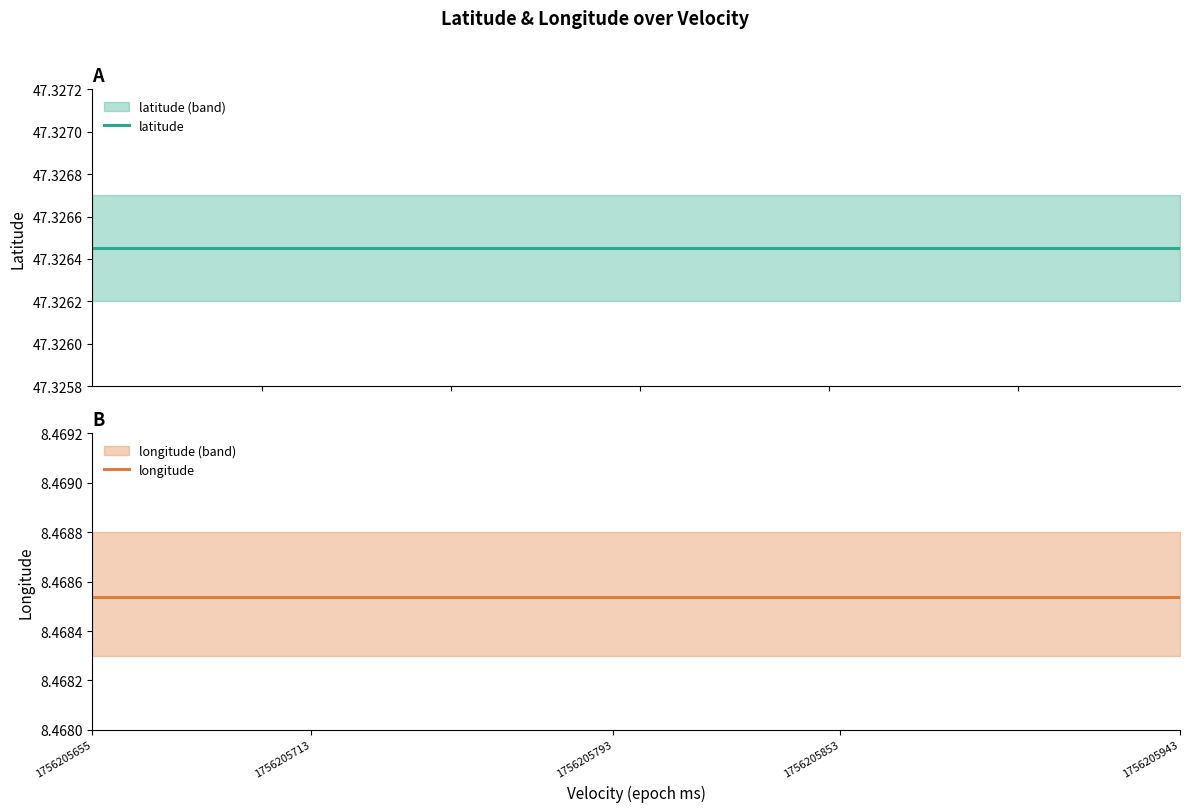

How many lines are shown in the chart?

2